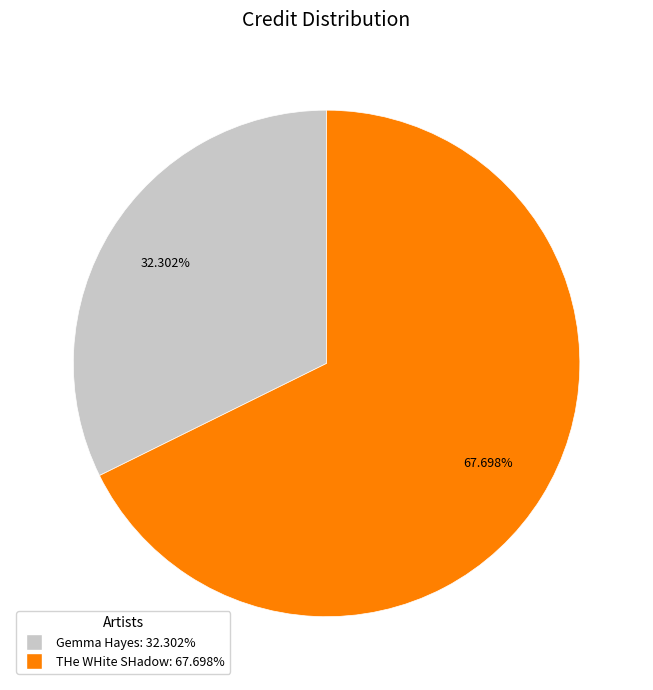

True or false: THe WHite SHadow accounts for 68% of the total.

True